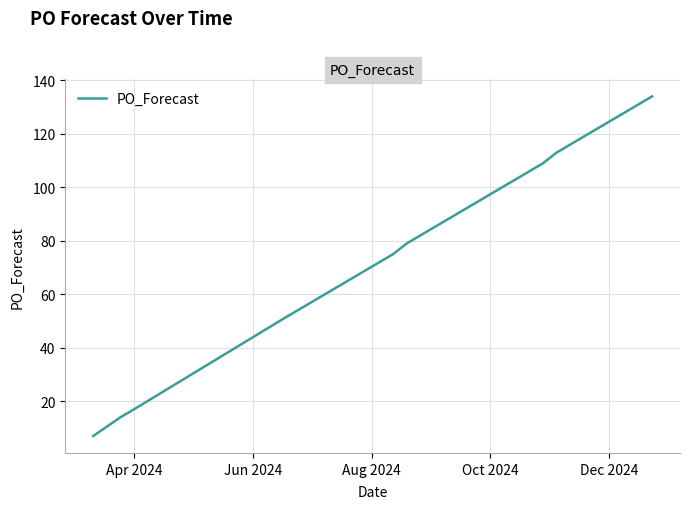

What is the difference between the maximum and minimum values?

127